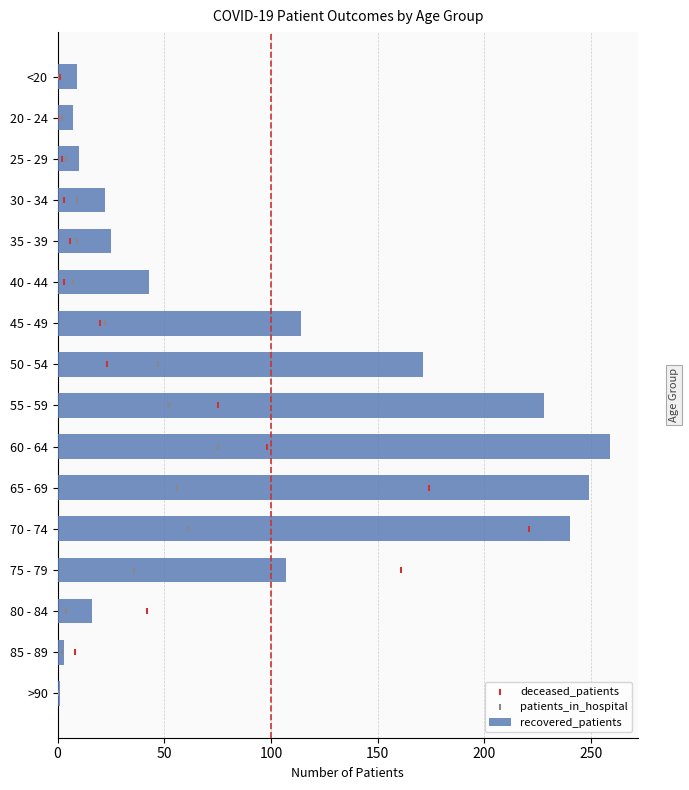

Which series contains the lowest Y value?

deceased_patients